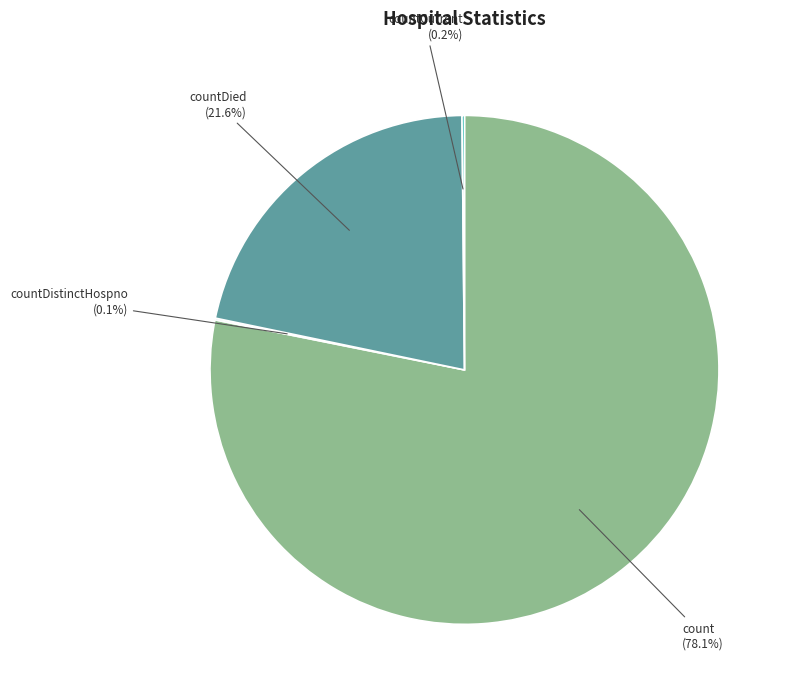

Is the sum of count and countDied greater than half?

Yes